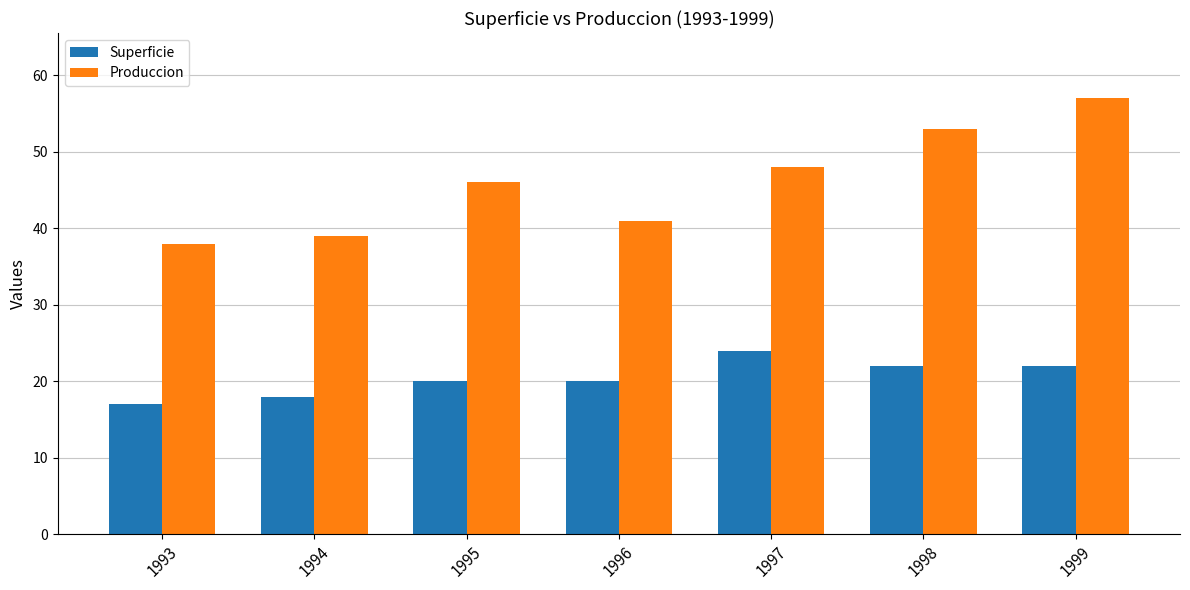

What is the difference between the highest and lowest values at 1998?

31